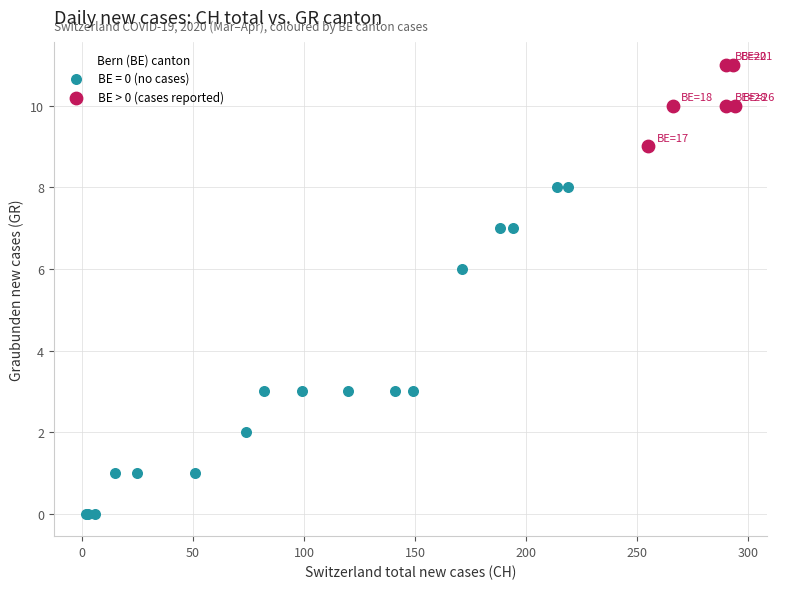

Which series has the widest spread of Y values?

BE = 0 (no cases)